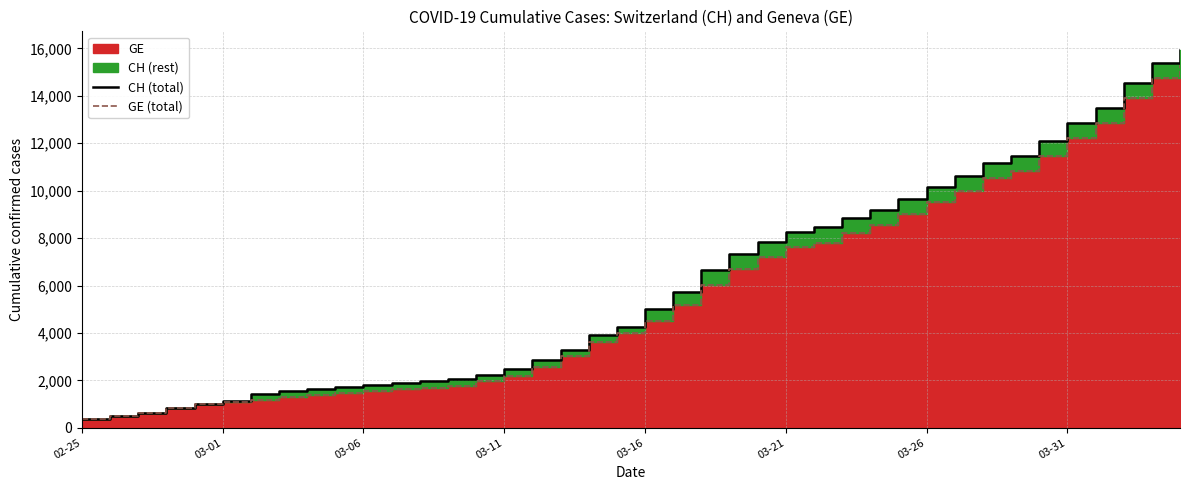

True or false: GE (total) has more than 1 points higher than both neighbors.

False